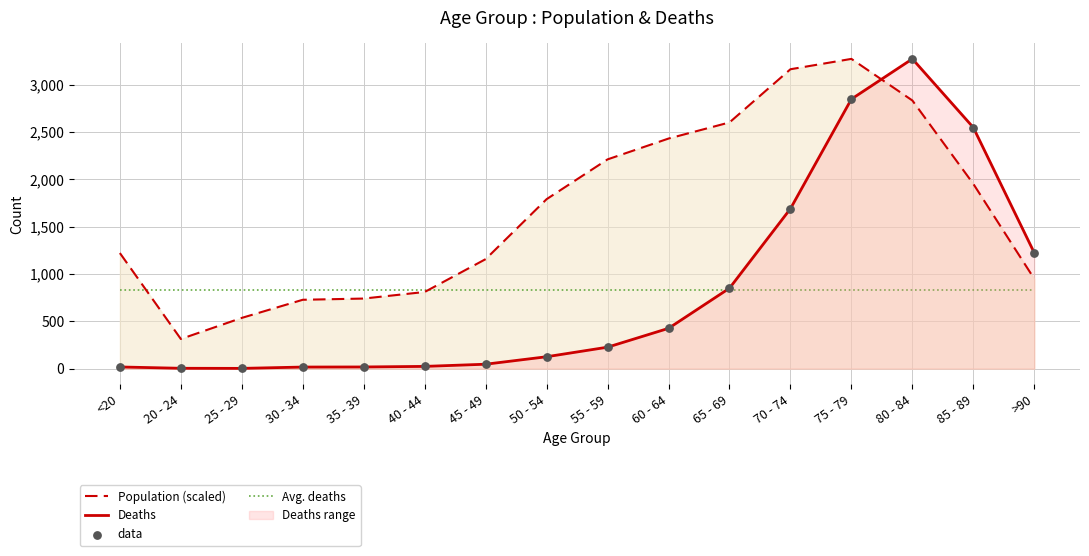

Which series has the largest Y range (max minus min)?

Deaths